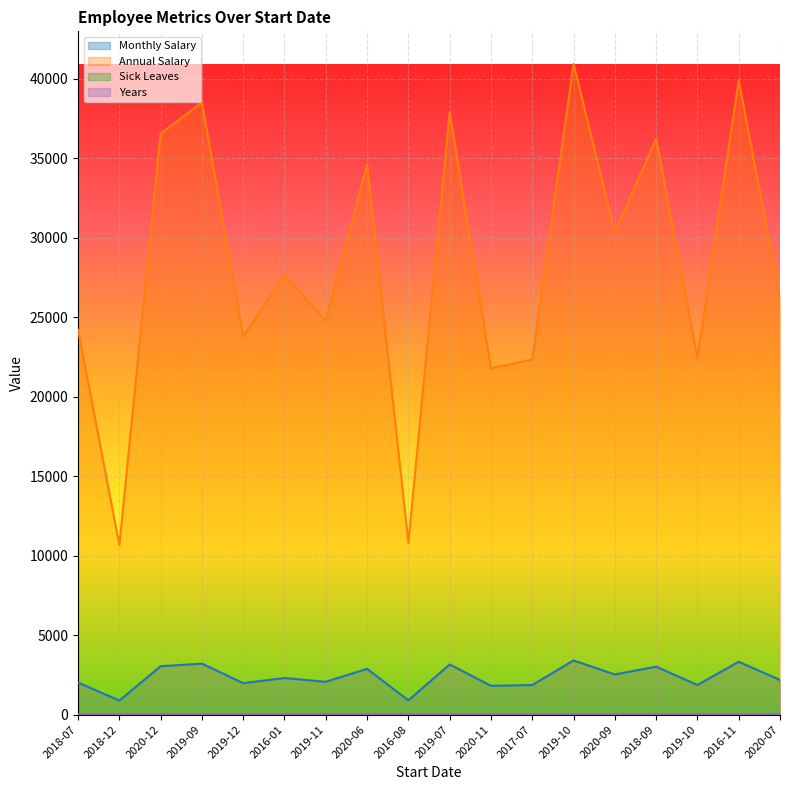

Reading left to right, extract all data points from this chart.

Monthly Salary: 2016	889	3044	3208	1981	2304	2065	2882	901	3157	1815	1861	3410	2527	3017	1867	3324	2182
Annual Salary: 24192	10668	36528	38496	23772	27648	24780	34584	10812	37884	21780	22332	40920	30324	36204	22404	39888	26184
Sick Leaves: 2	1	6	0	0	5	4	0	0	6	1	0	2	3	0	1	5	6
Years: 2	2	0	1	1	4	1	0	4	1	0	3	1	0	2	1	4	0